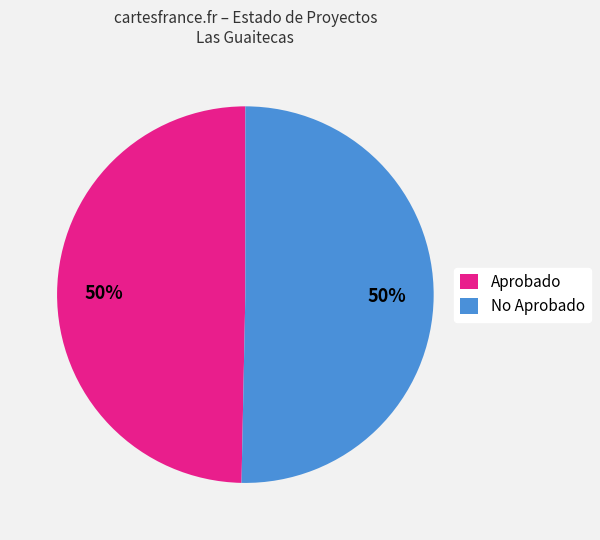

Is the sum of Aprobado and No Aprobado greater than half?

Yes